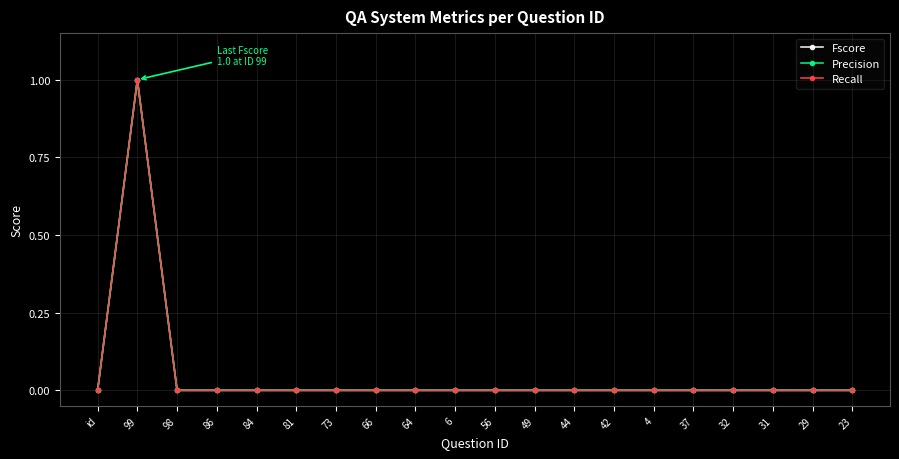

True or false: Fscore and Precision intersect in this chart.

False